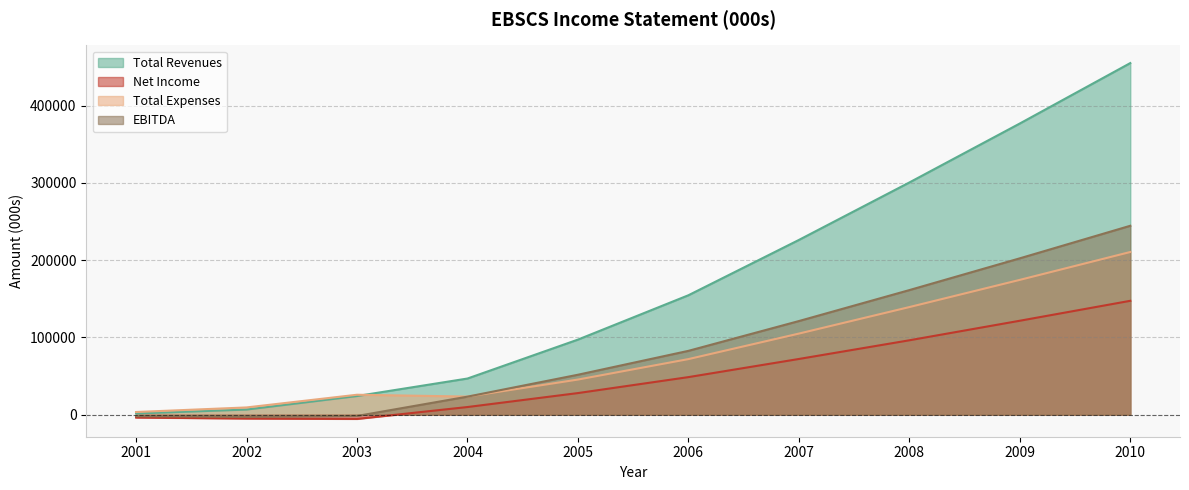

True or false: Total Expenses and Net Income intersect in this chart.

False